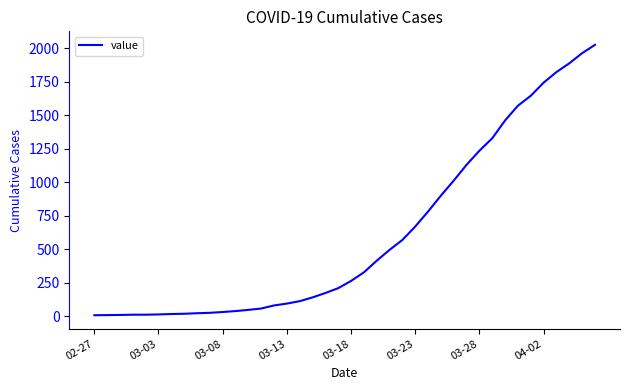

What is the difference between the maximum and minimum values?

2018